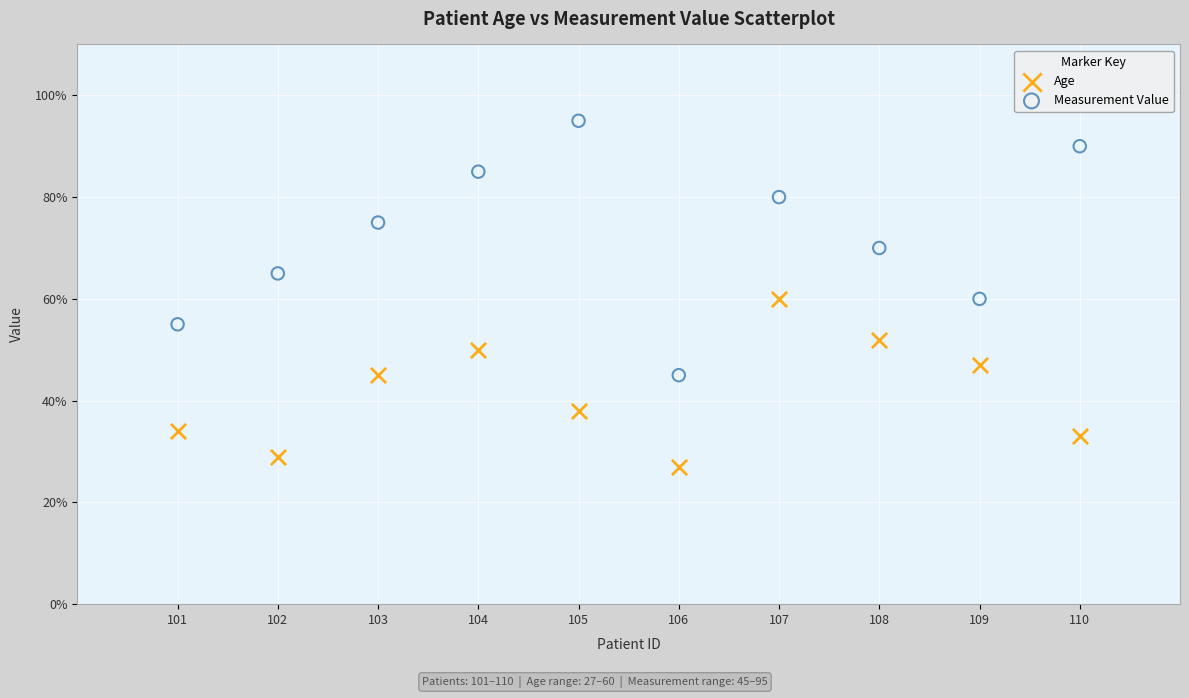

Which series contains the highest Y value?

Measurement Value